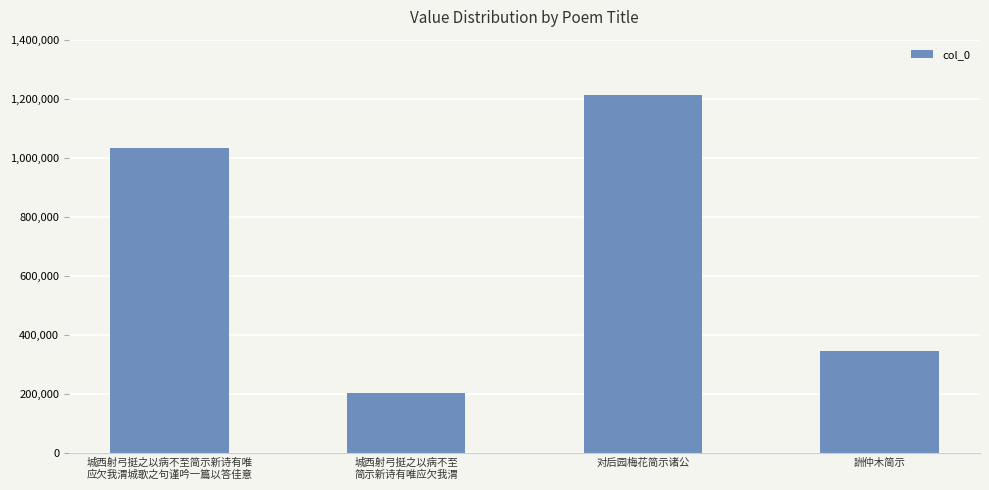

How many data points are less than 1031235?

2